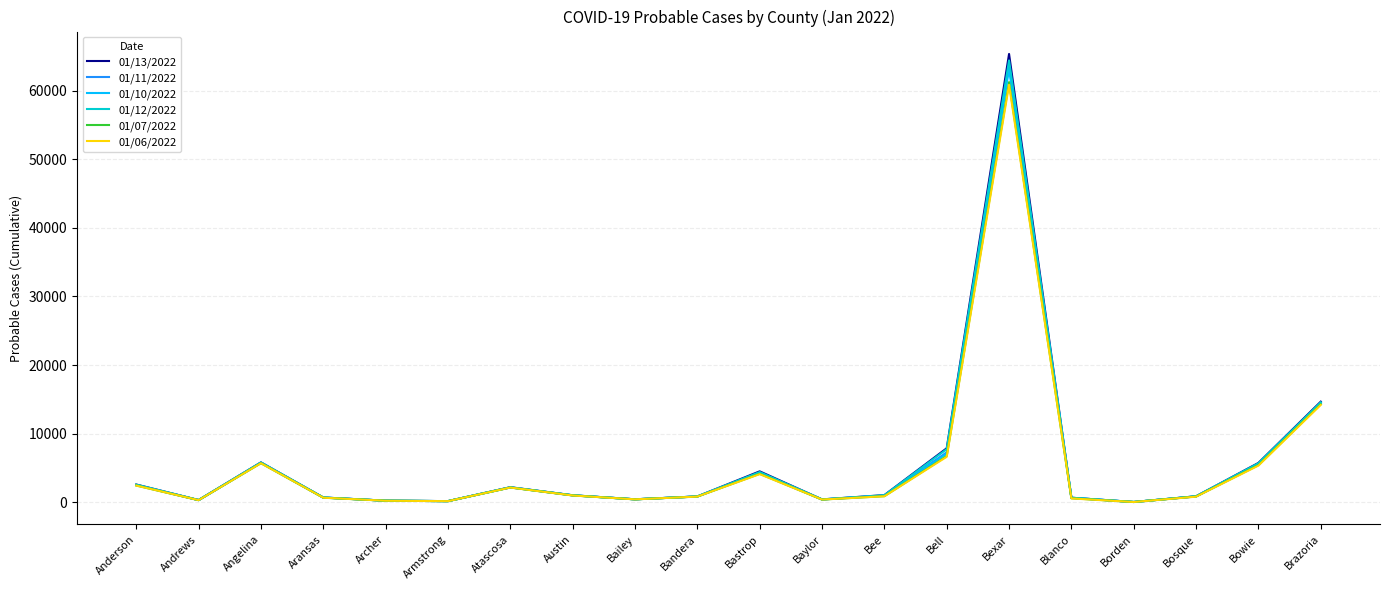

What is the spread (max minus min) of values at Bastrop?

407